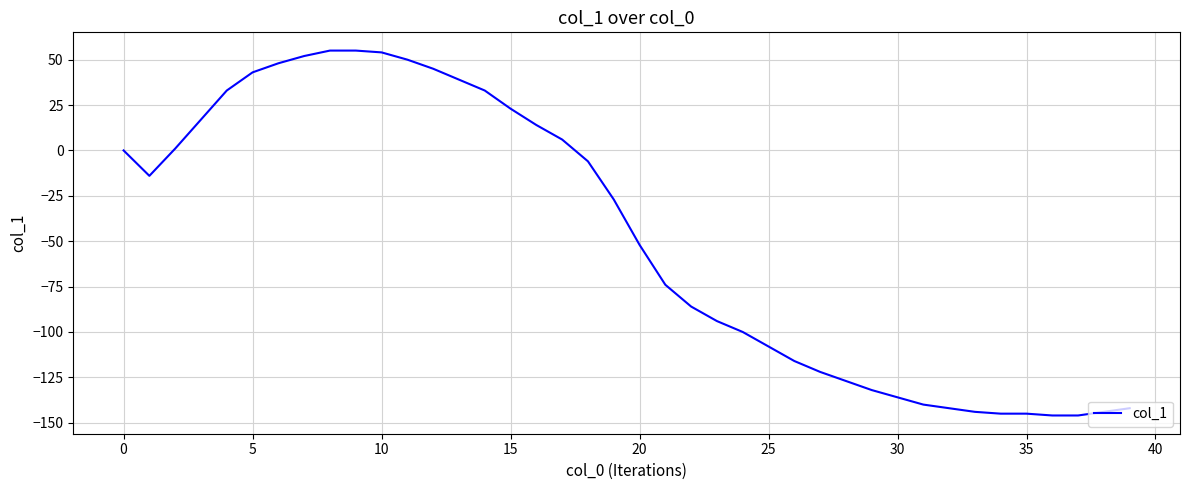

What is the minimum value shown in the chart?

-146